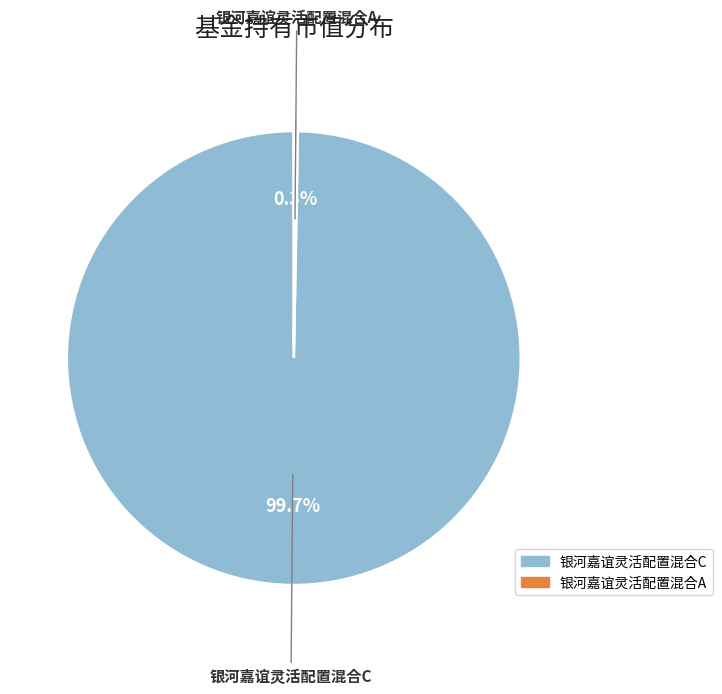

What percentage is the 银河嘉谊灵活配置混合C slice, to the nearest percent?

100%